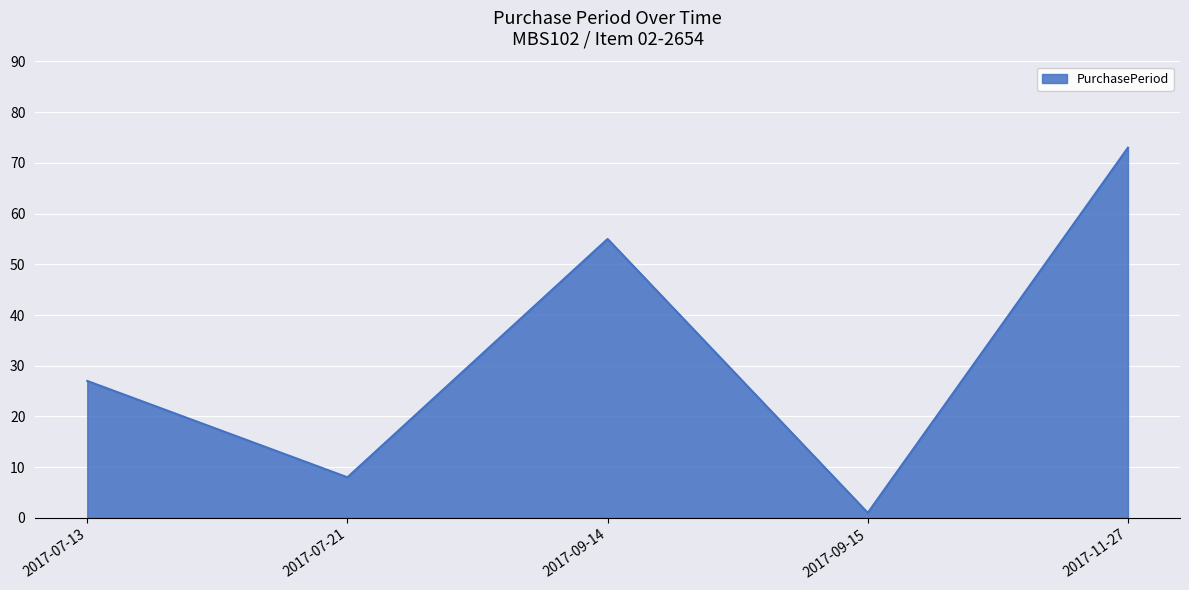

Which has a higher value, 2017-09-15 or 2017-07-21?

2017-07-21